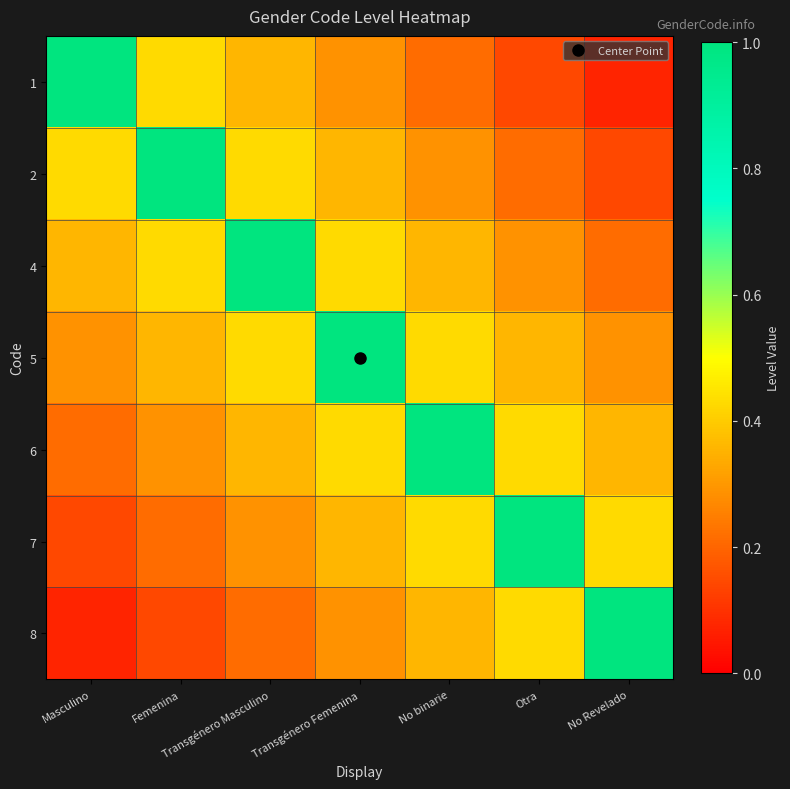

Reading left to right, what are all the values shown in this chart?

1: Masculino=1.0	Femenina=0.4	Transgénero Masculino=0.4	Transgénero Femenina=0.3	No binarie=0.2	Otra=0.1	No Revelado=0.1
2: Masculino=0.4	Femenina=1.0	Transgénero Masculino=0.4	Transgénero Femenina=0.4	No binarie=0.3	Otra=0.2	No Revelado=0.1
4: Masculino=0.4	Femenina=0.4	Transgénero Masculino=1.0	Transgénero Femenina=0.4	No binarie=0.4	Otra=0.3	No Revelado=0.2
5: Masculino=0.3	Femenina=0.4	Transgénero Masculino=0.4	Transgénero Femenina=1.0	No binarie=0.4	Otra=0.4	No Revelado=0.3
6: Masculino=0.2	Femenina=0.3	Transgénero Masculino=0.4	Transgénero Femenina=0.4	No binarie=1.0	Otra=0.4	No Revelado=0.4
7: Masculino=0.1	Femenina=0.2	Transgénero Masculino=0.3	Transgénero Femenina=0.4	No binarie=0.4	Otra=1.0	No Revelado=0.4
8: Masculino=0.1	Femenina=0.1	Transgénero Masculino=0.2	Transgénero Femenina=0.3	No binarie=0.4	Otra=0.4	No Revelado=1.0